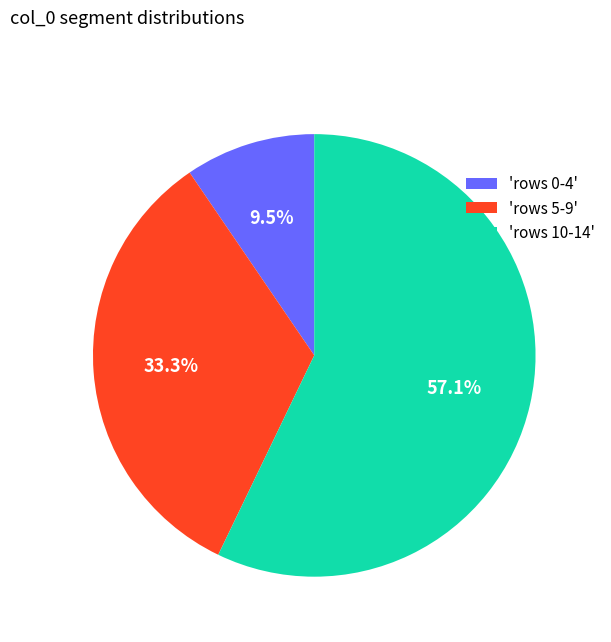

What is the total percentage of 'rows 10-14' and 'rows 5-9'?

90.5%